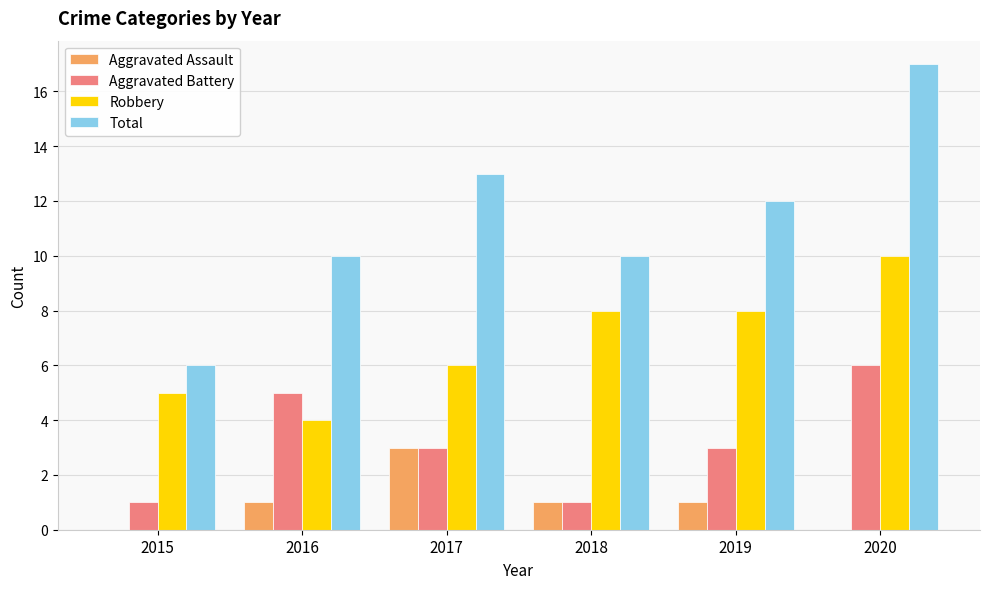

Reading left to right, what are all the values shown in this chart?

Aggravated Assault: 0	1	3	1	1	0
Aggravated Battery: 1	5	3	1	3	6
Robbery: 5	4	6	8	8	10
Total: 6	10	13	10	12	17